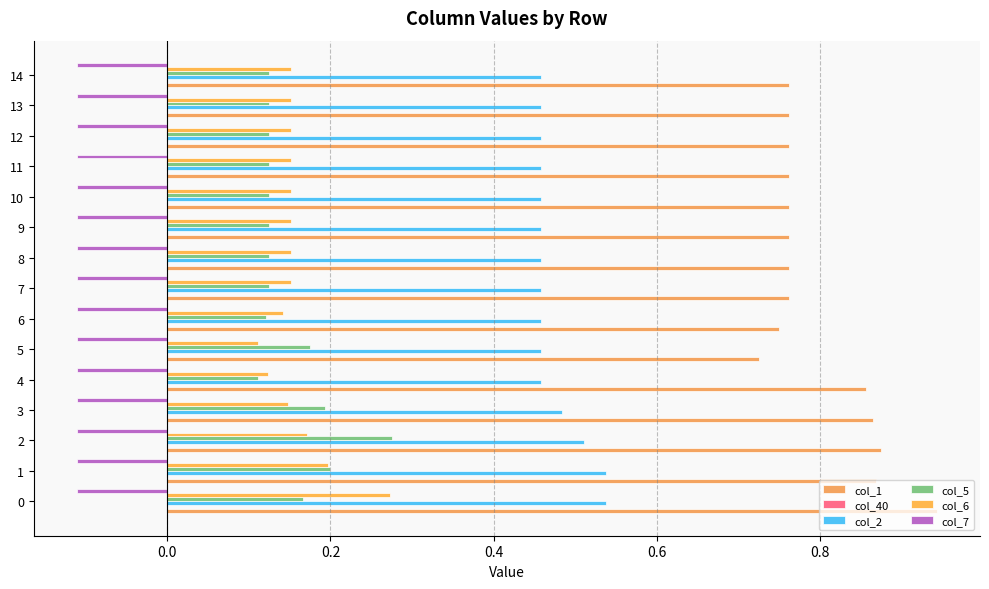

Which series has the largest total across all categories?

col_1